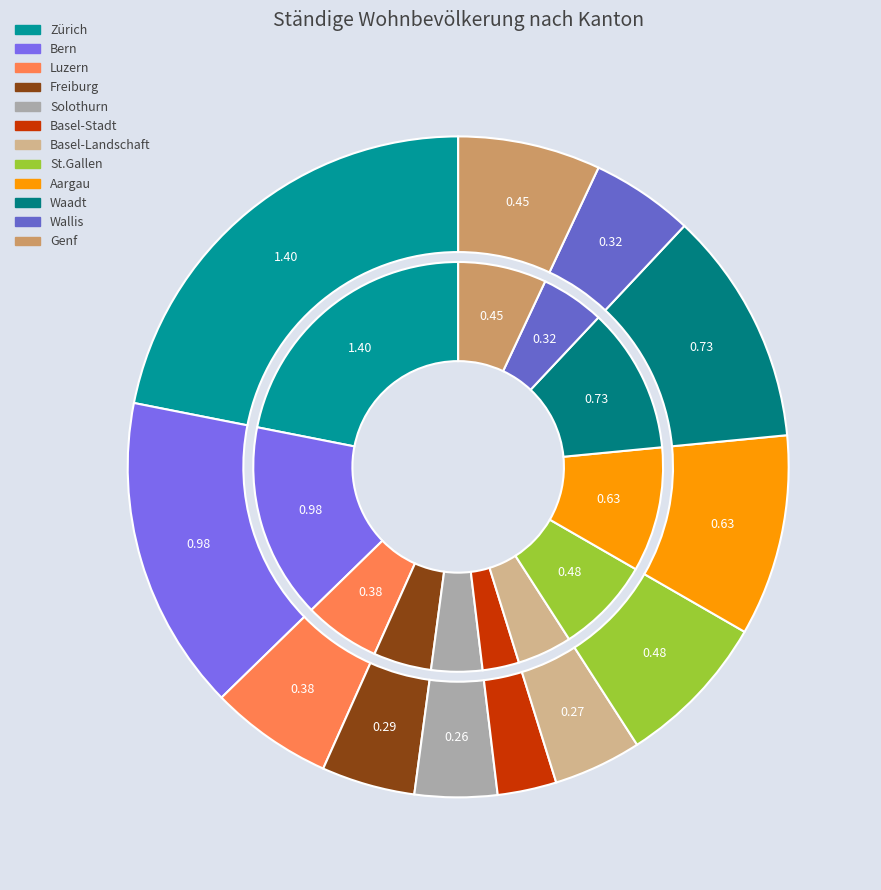

To the nearest percent, what is the average slice percentage?

8%